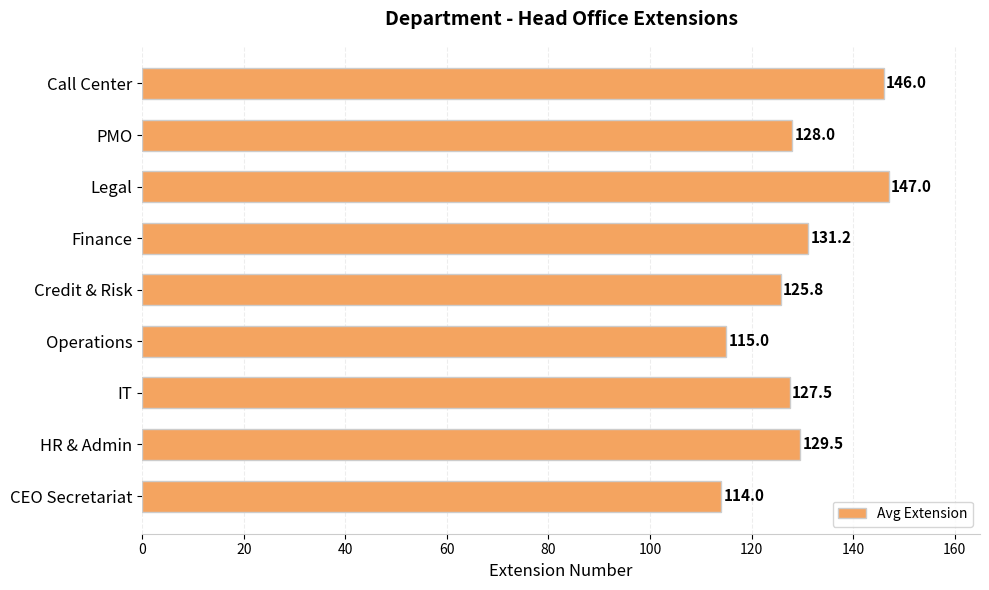

Where is the data nearest to the value 130?

HR & Admin